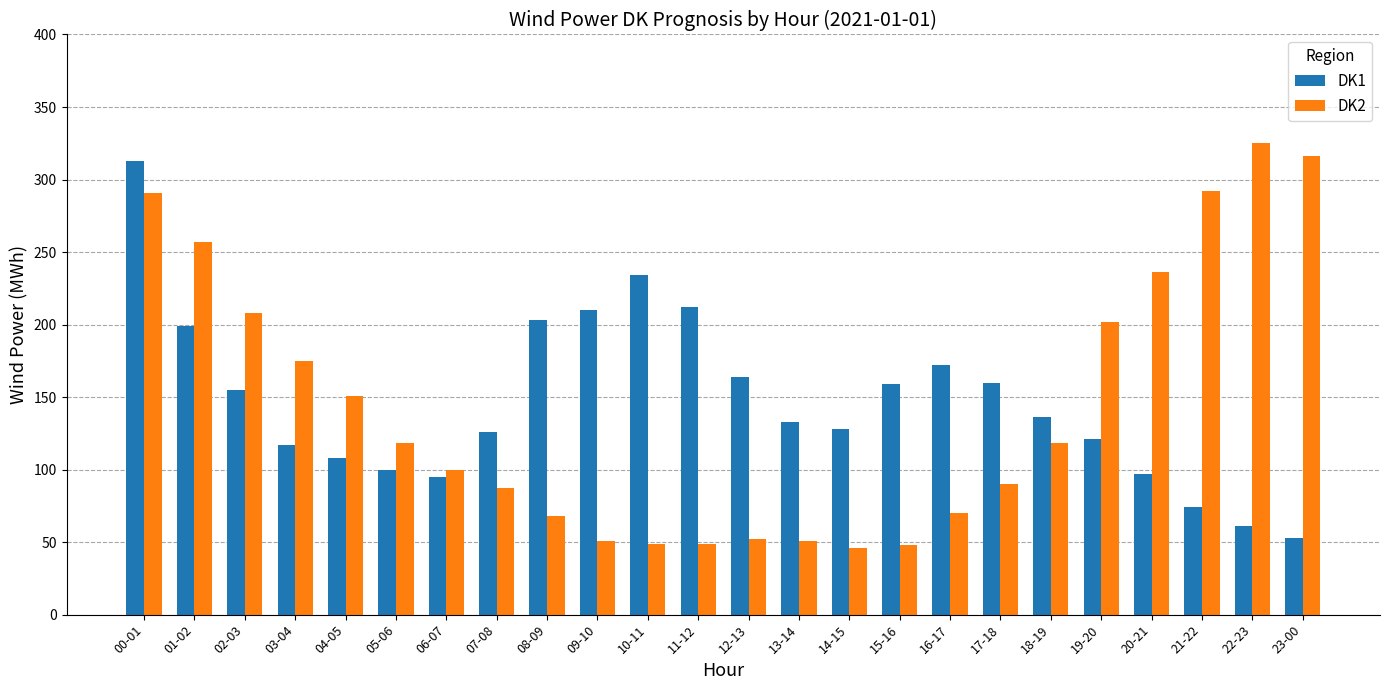

The DK2 series shows 49 at 18-19. True or false?

False